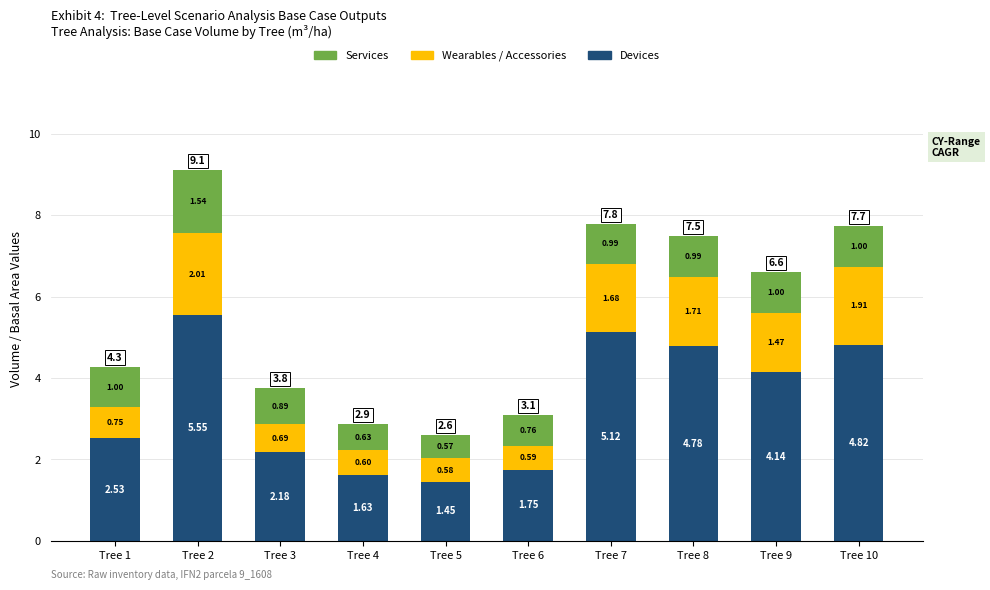

What is the total value across all series at Tree 4?

2.9